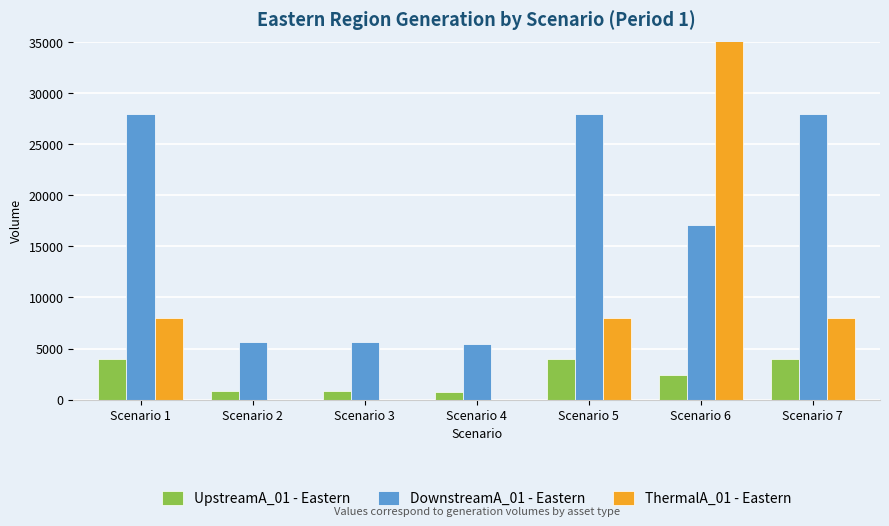

What is the value of the UpstreamA_01 - Eastern bar at the 5th from the left?

4000